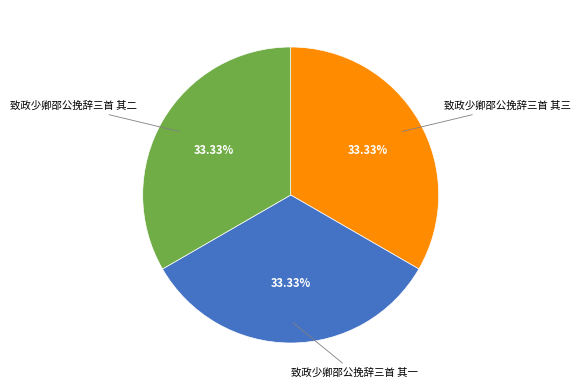

Does any single category account for the majority?

No